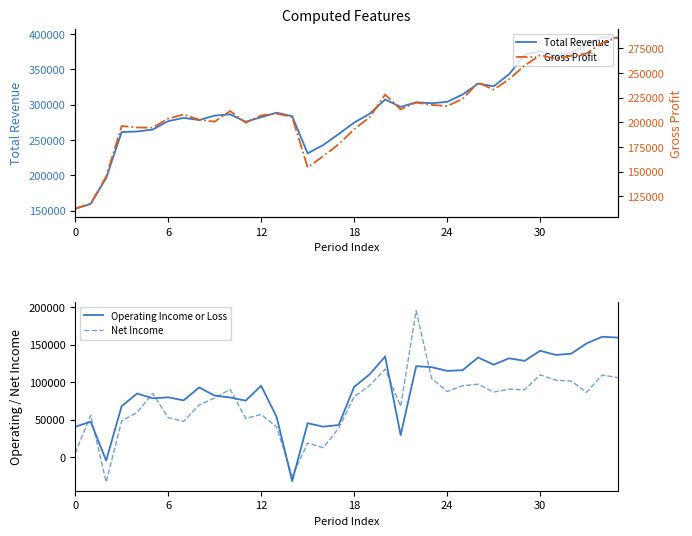

How many lines are shown in the chart?

4